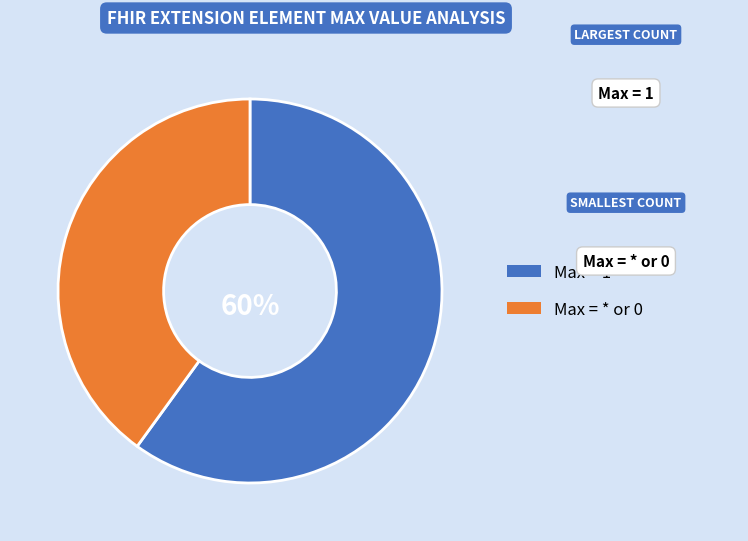

To the nearest percent, what portion does Max = * or 0 represent?

40%